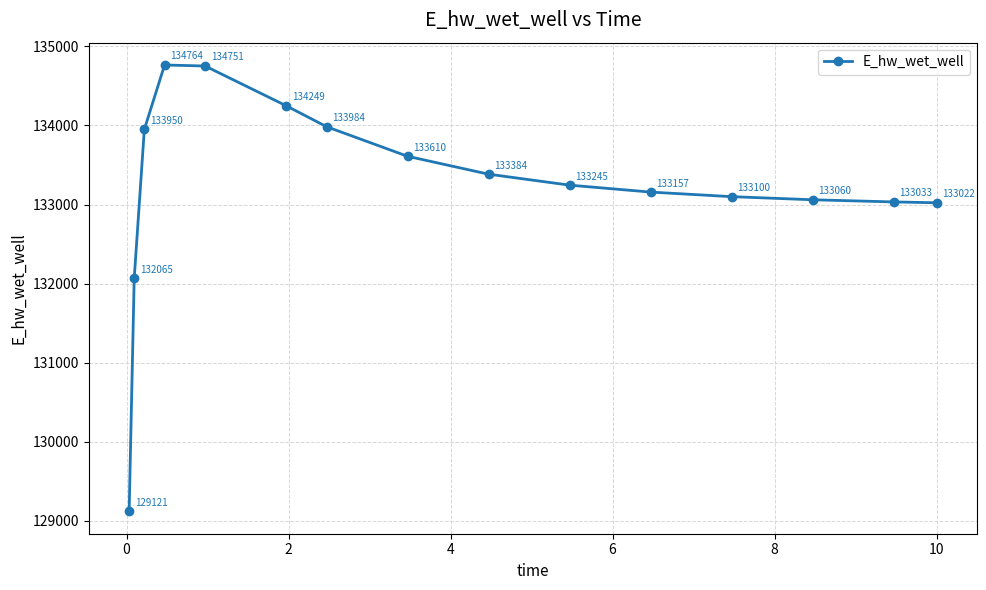

How many data points are above 133245?

8